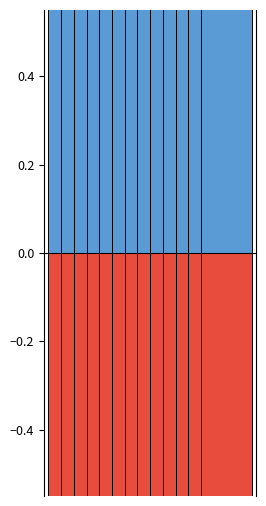

How many groups of bars are there?

13